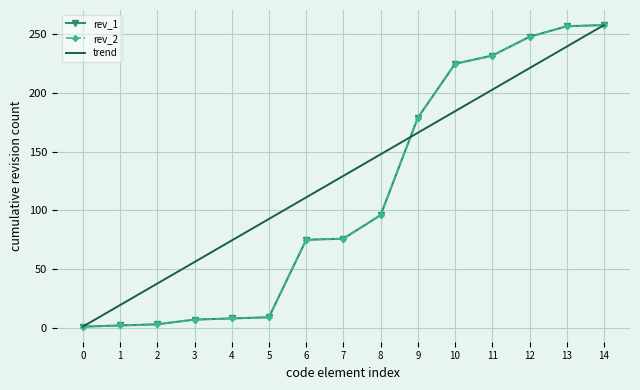

What is the value of the rev_2 point at the 1st from the left?

1.0